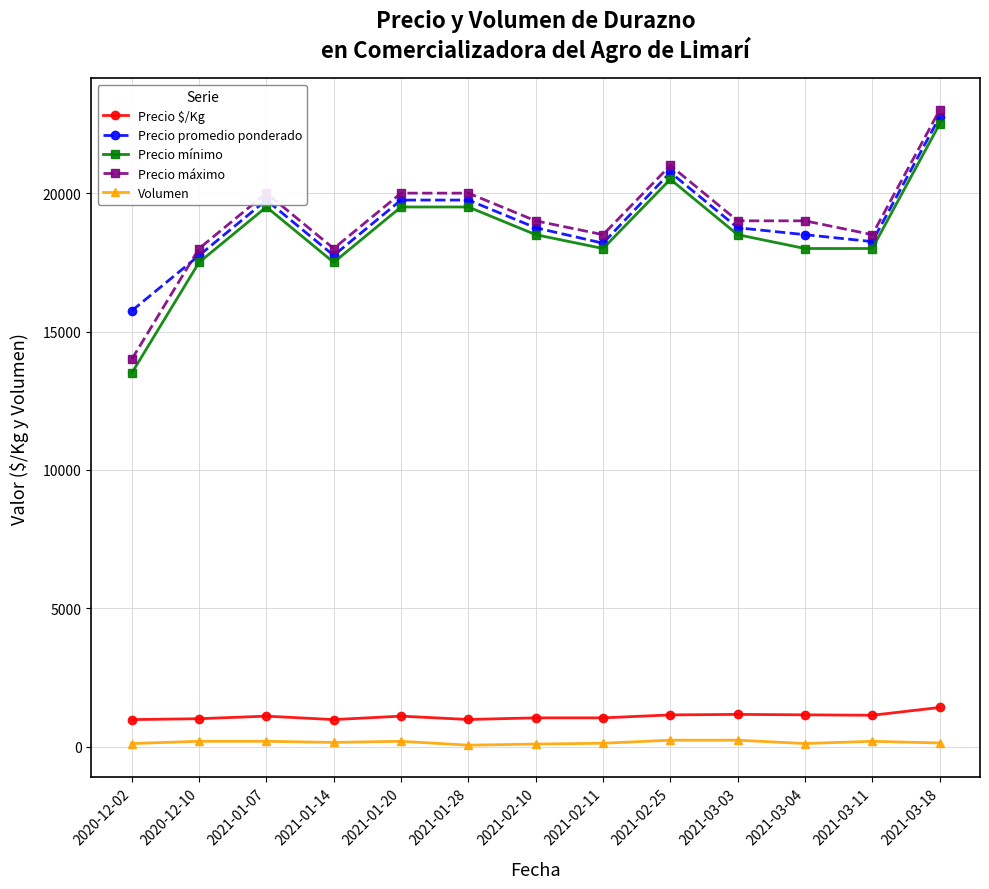

The value of Precio mínimo at 2021-01-28 is 31207. True or false?

False